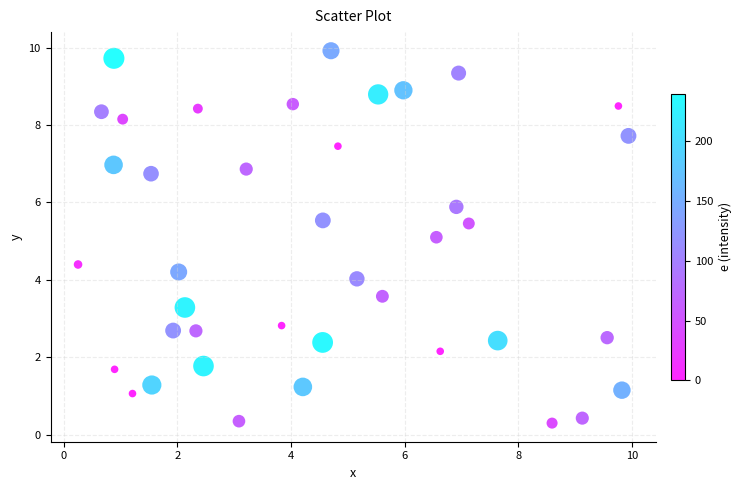

What is the range of Y values (max minus min)?

9.6